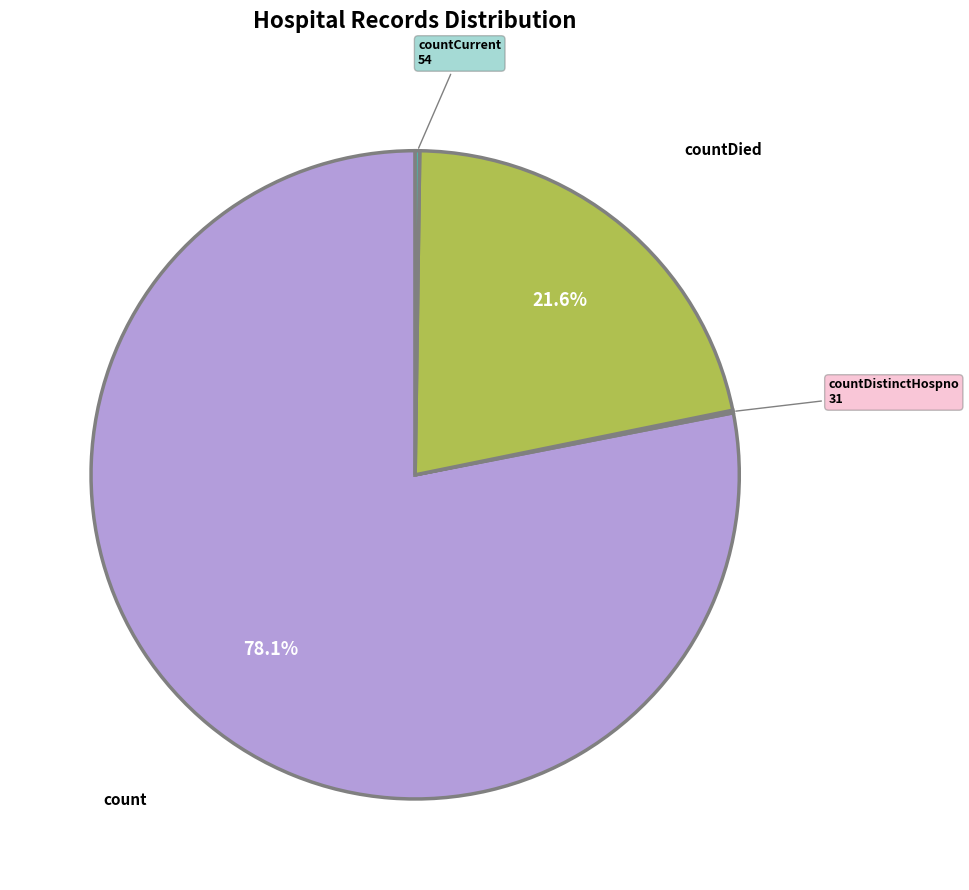

To the nearest percent, what is the average slice percentage?

25%